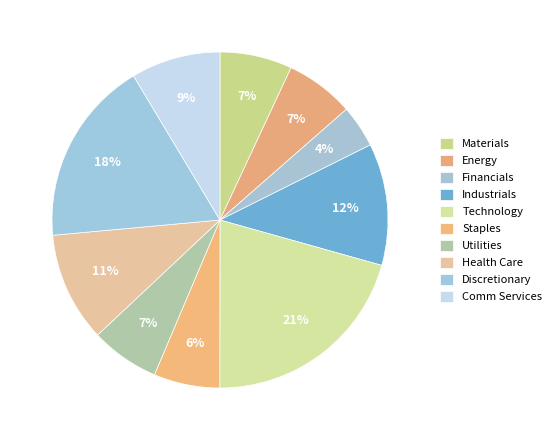

How many slices are in this pie chart?

10